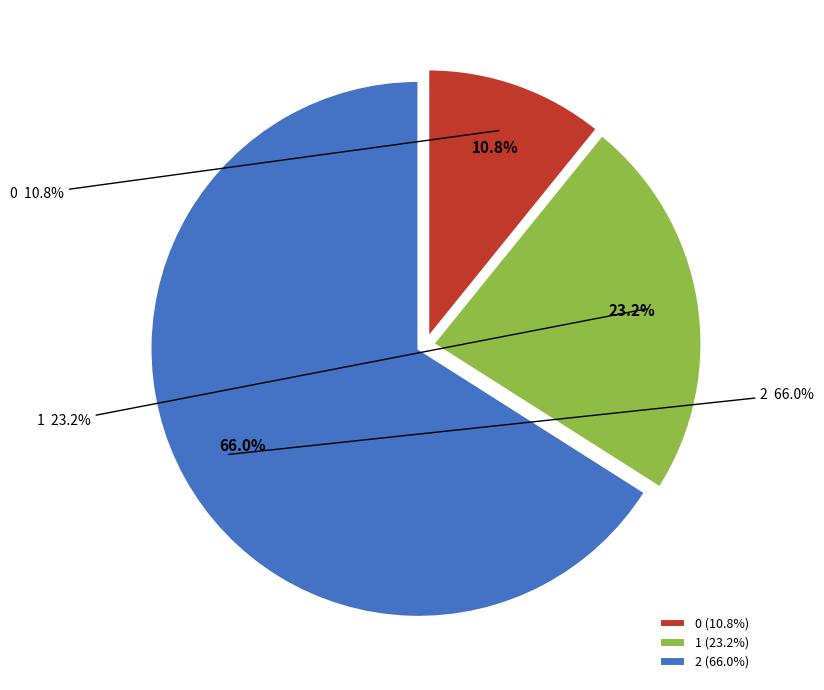

Is it true that 0 is 17% of the pie?

False